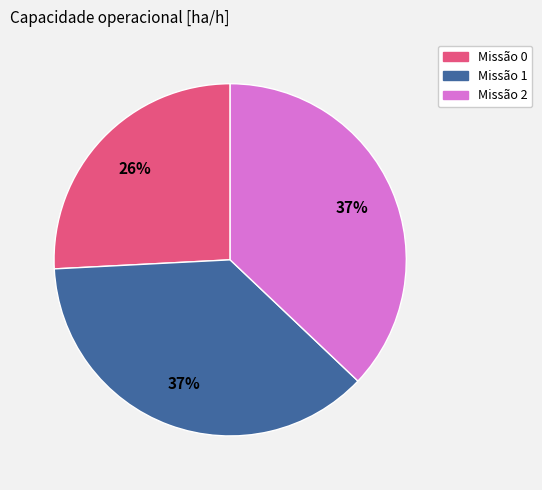

What percentage is the Missão 1 slice, to the nearest percent?

37%